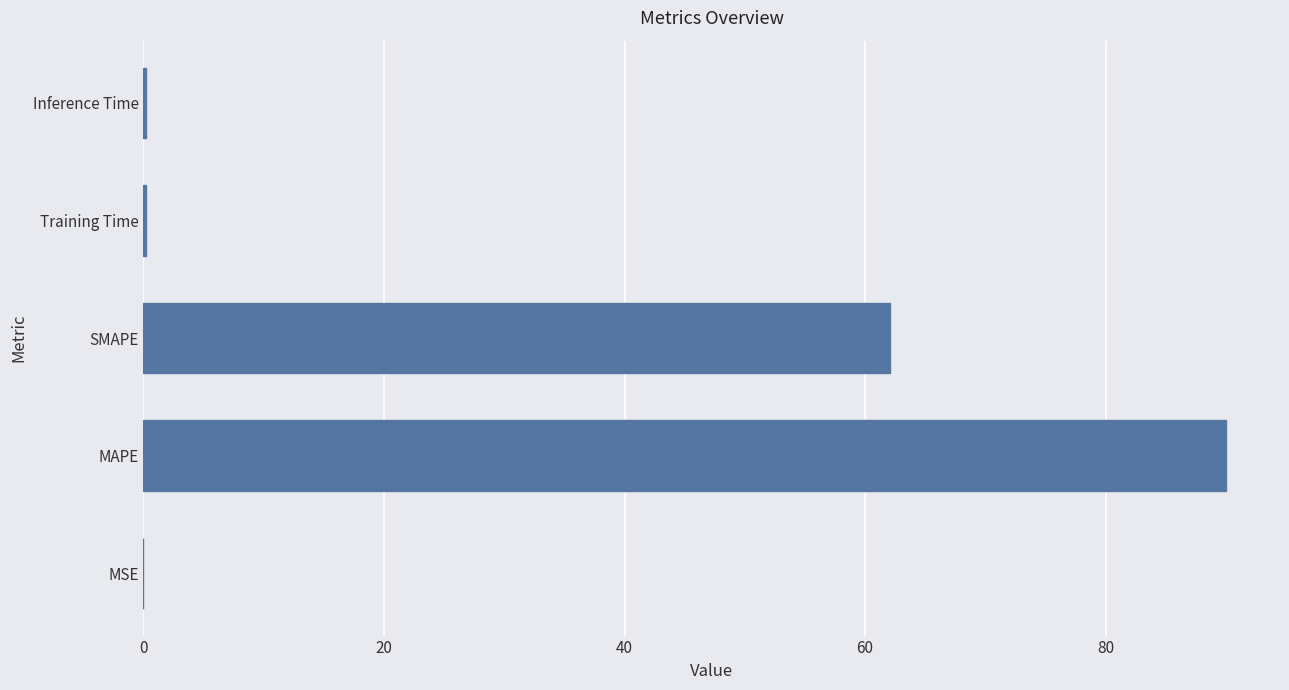

The chart shows a value of 142.9 at MAPE. True or false?

False